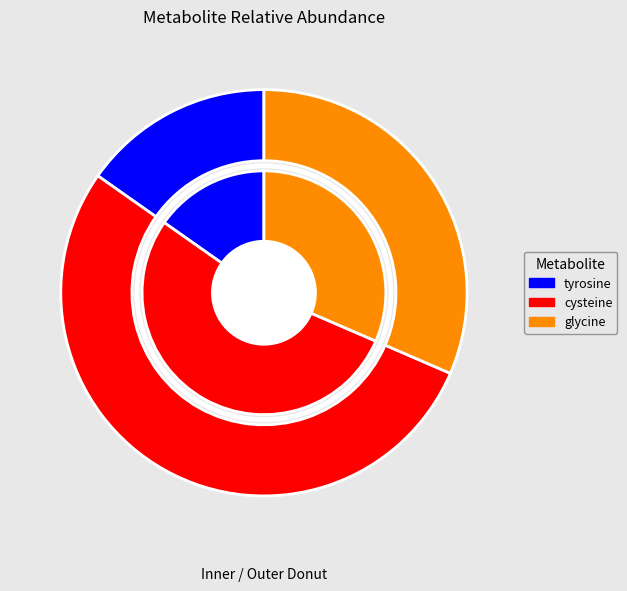

The tyrosine slice represents 15% of the pie. True or false?

True